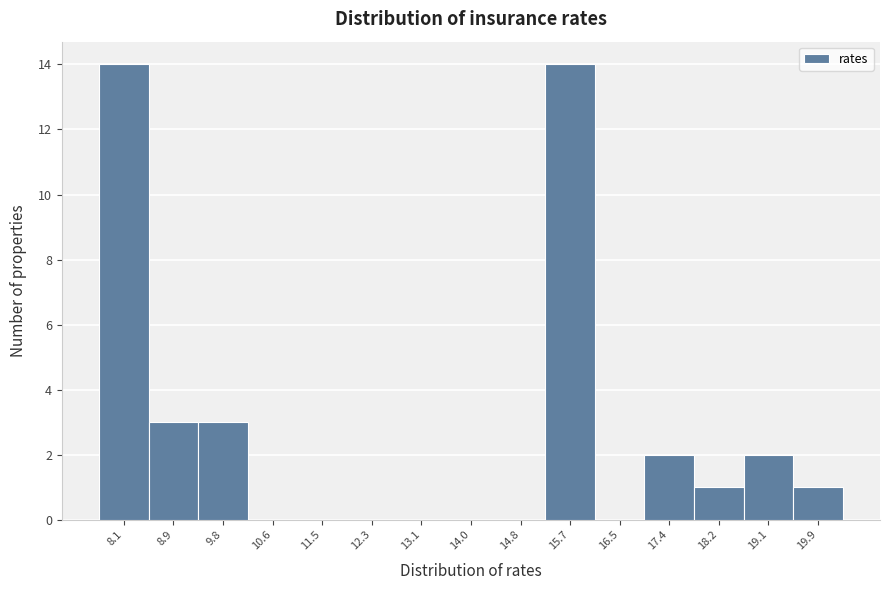

What is the height of the bar covering 19.5 to 20.3 on the x-axis? Neither the bar edges nor the heights are printed on the chart, so give them approximately, as read against the axes.

1